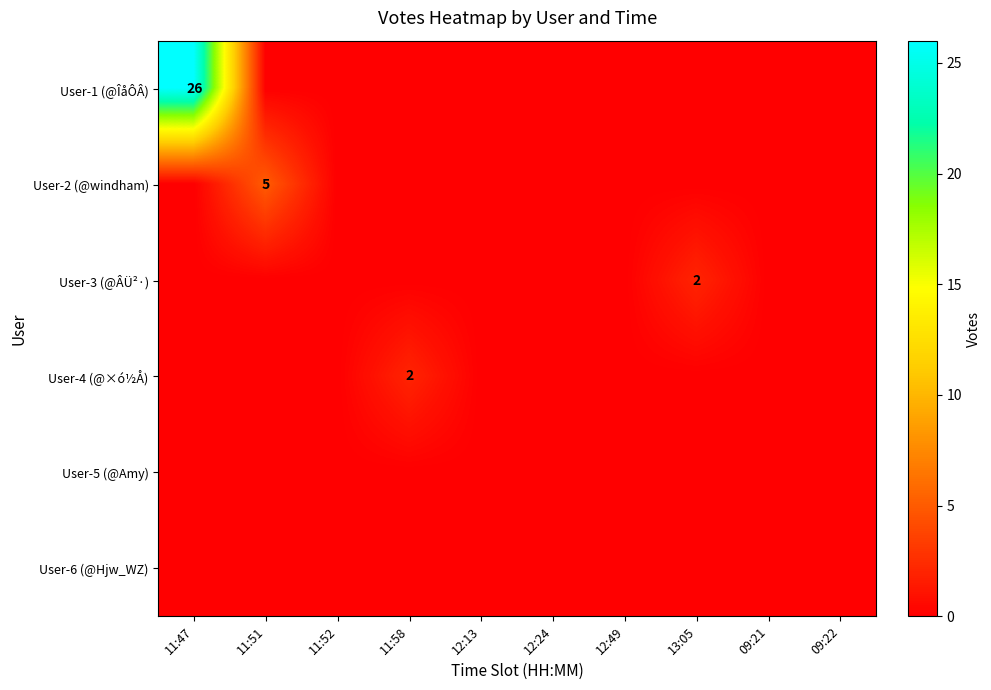

What is the difference between the User-1 (@ÎåÔÂ) values at 12:49 and 11:47?

26